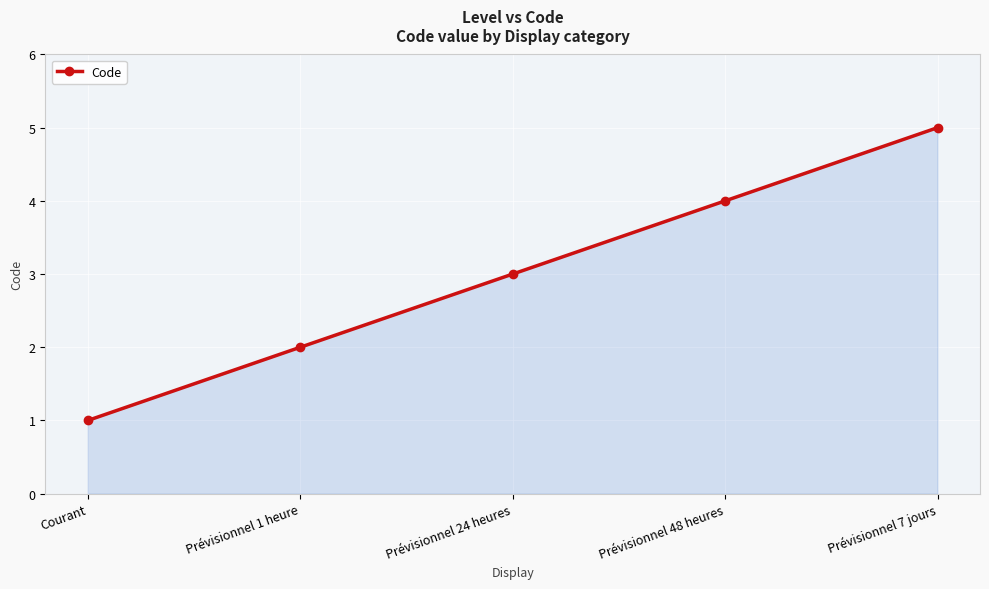

What is the difference between the values at Prévisionnel 24 heures and Prévisionnel 1 heure?

1